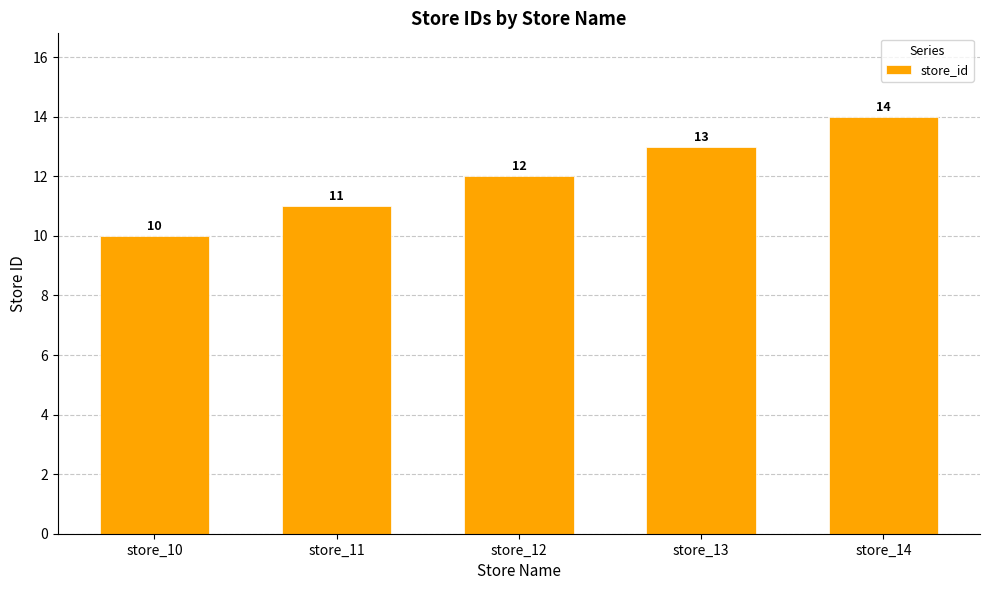

How many values are below 12?

2